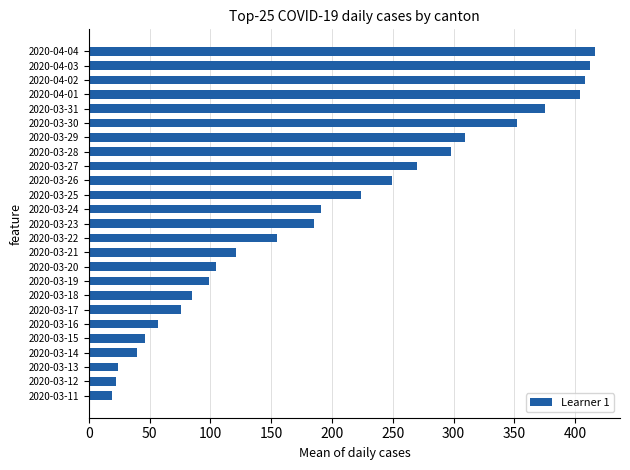

Is it true that the value at 2020-03-23 is 260?

False